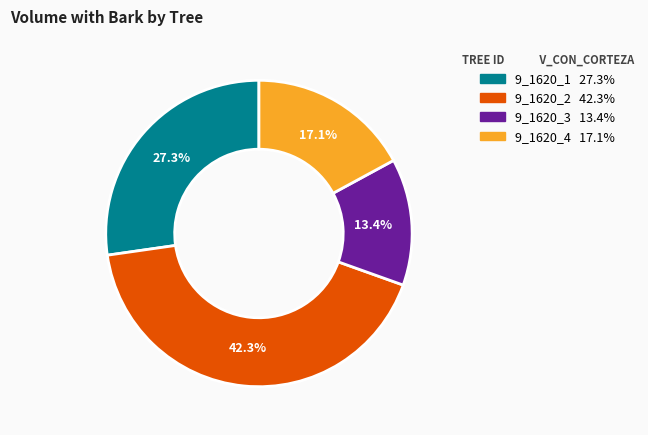

How many slices are in this pie chart?

4